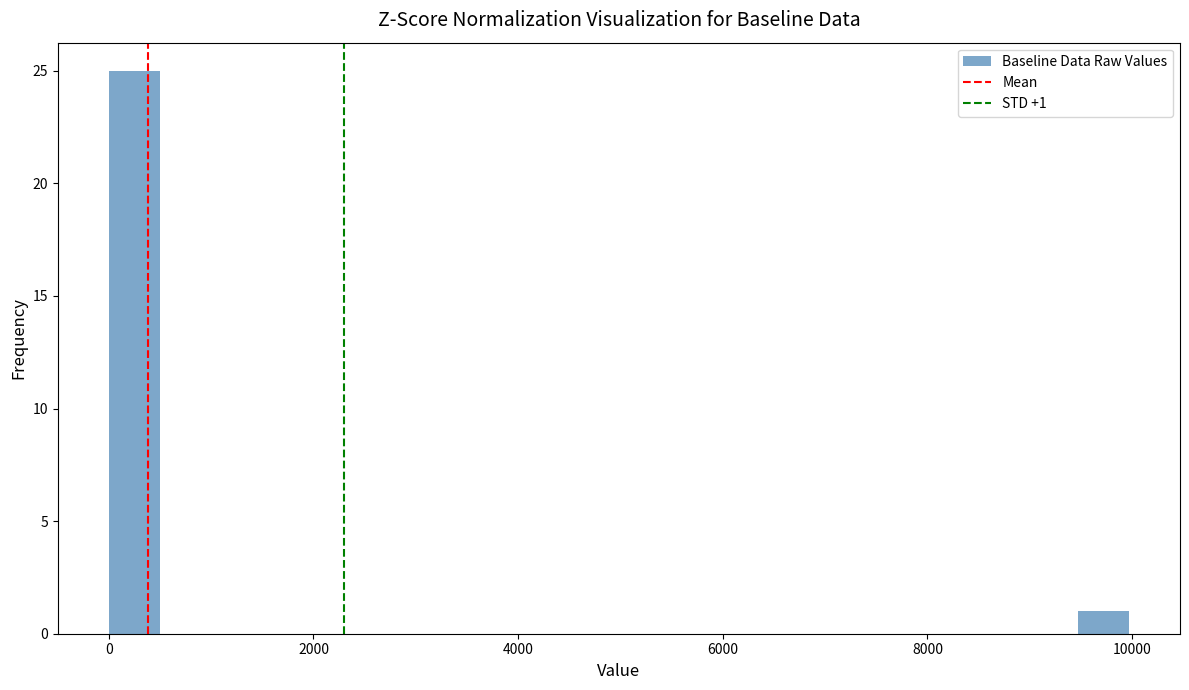

Read against the x-axis, roughly where is the centre of the tallest bar?

200